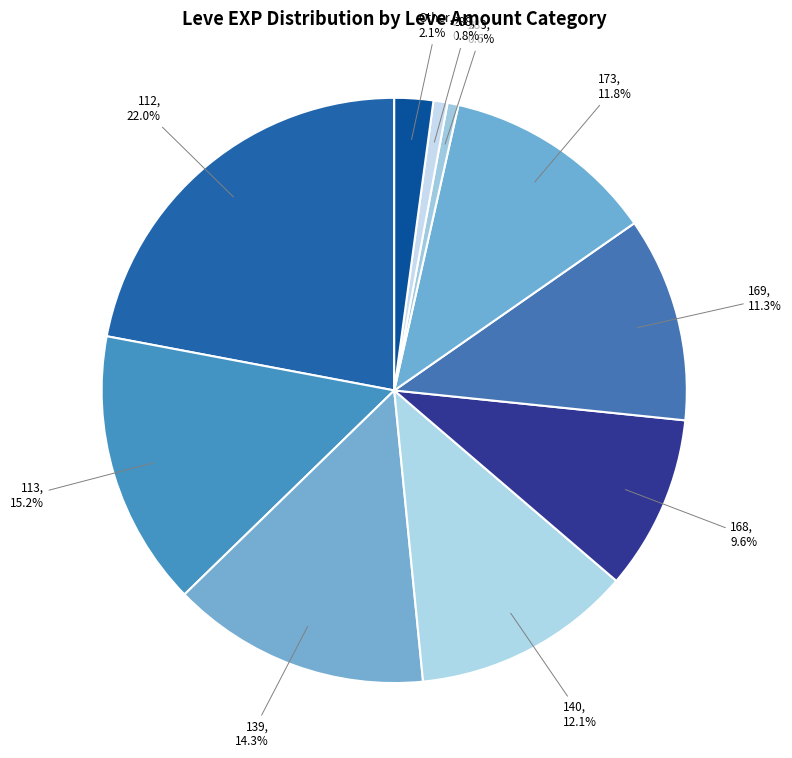

What percentage is NOT represented by 168?

90.4%